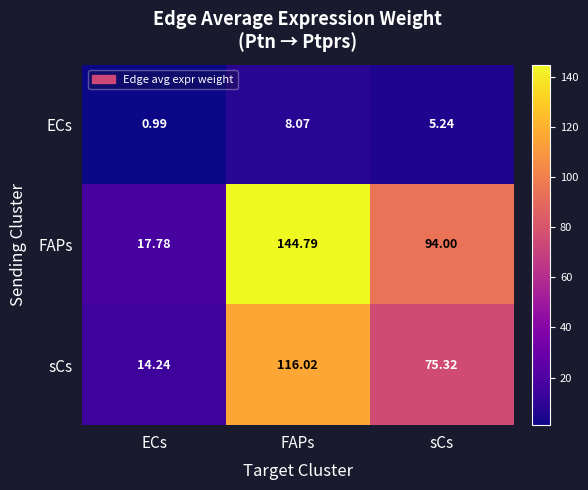

Where does the ECs series first go above 5?

FAPs